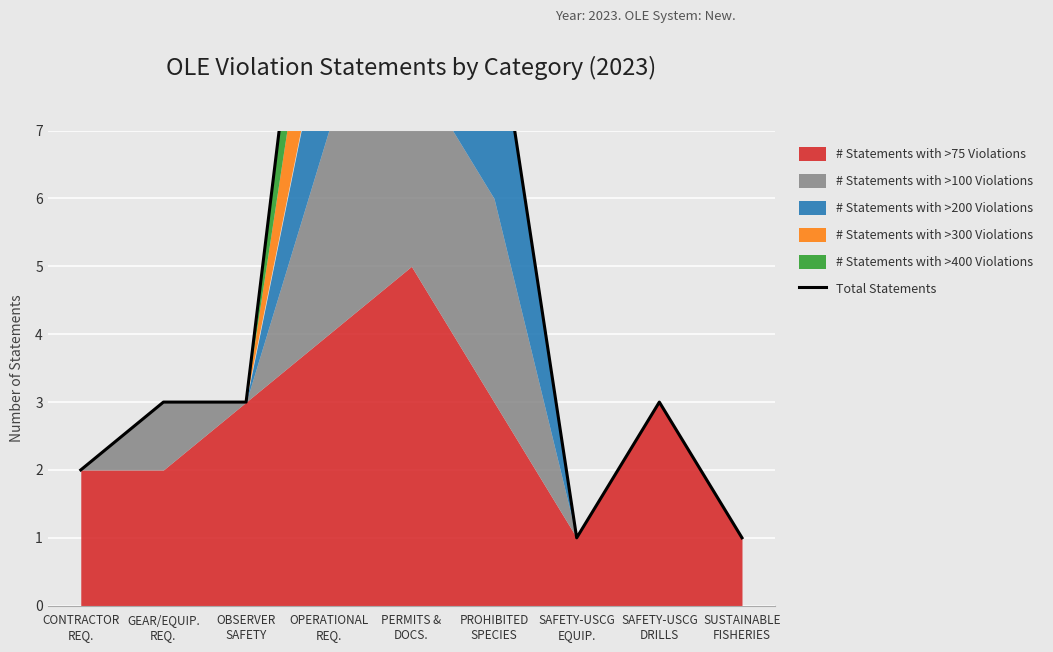

Rank the categories by value from lowest to highest.

SAFETY-USCG
EQUIP., SUSTAINABLE
FISHERIES, CONTRACTOR
REQ., GEAR/EQUIP.
REQ., OBSERVER
SAFETY, SAFETY-USCG
DRILLS, PROHIBITED
SPECIES, PERMITS &
DOCS., OPERATIONAL
REQ.